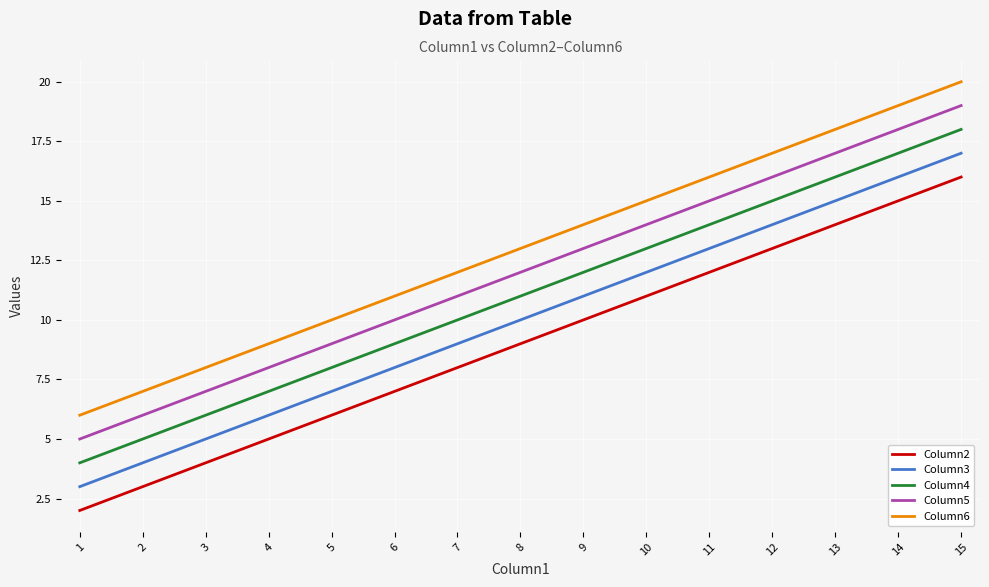

Rank the series by their average value, from lowest to highest.

Column2, Column3, Column4, Column5, Column6